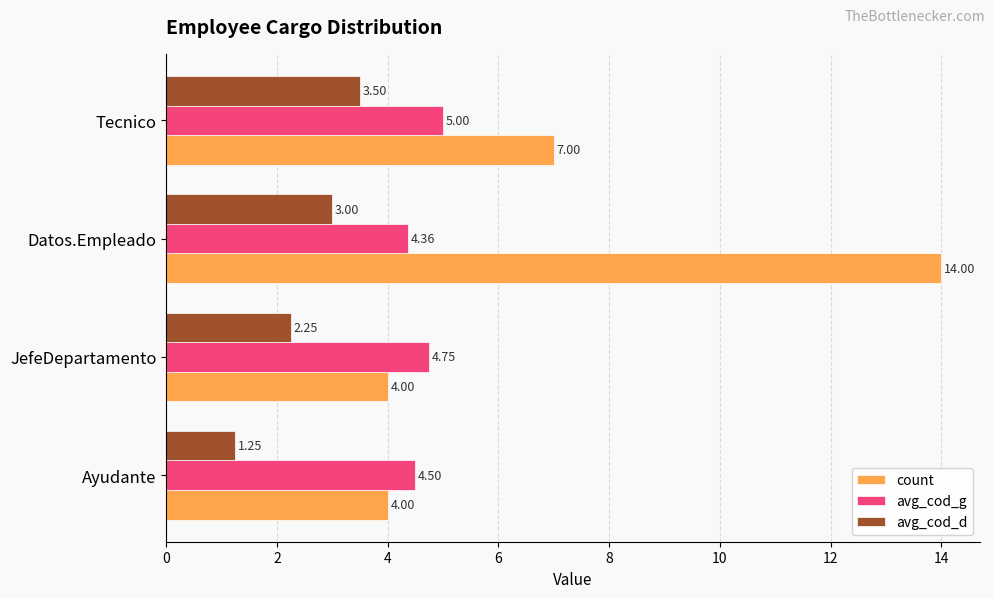

Rank the categories by avg_cod_g value from highest to lowest.

Tecnico, JefeDepartamento, Ayudante, Datos.Empleado